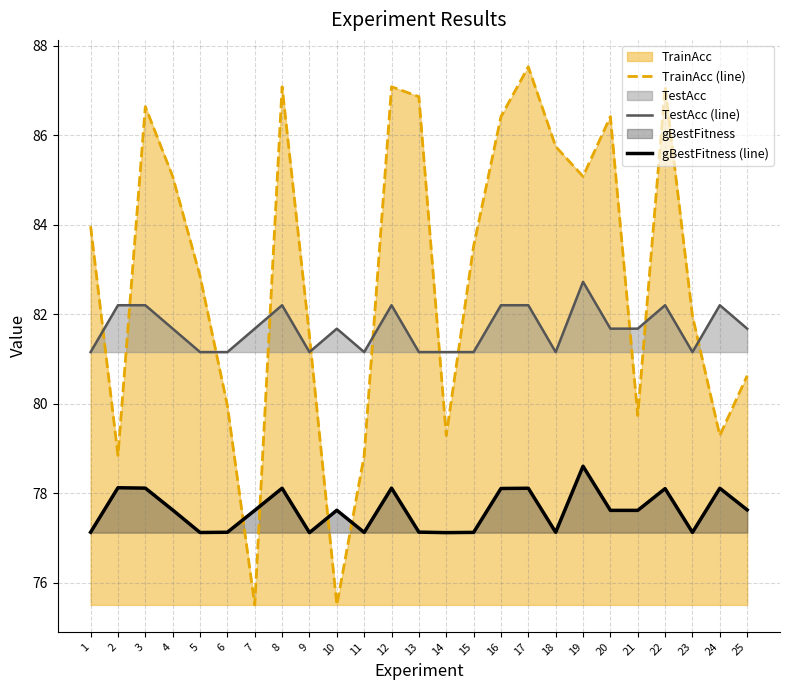

What is the approximate value of gBestFitness (line) at 25?

77.6